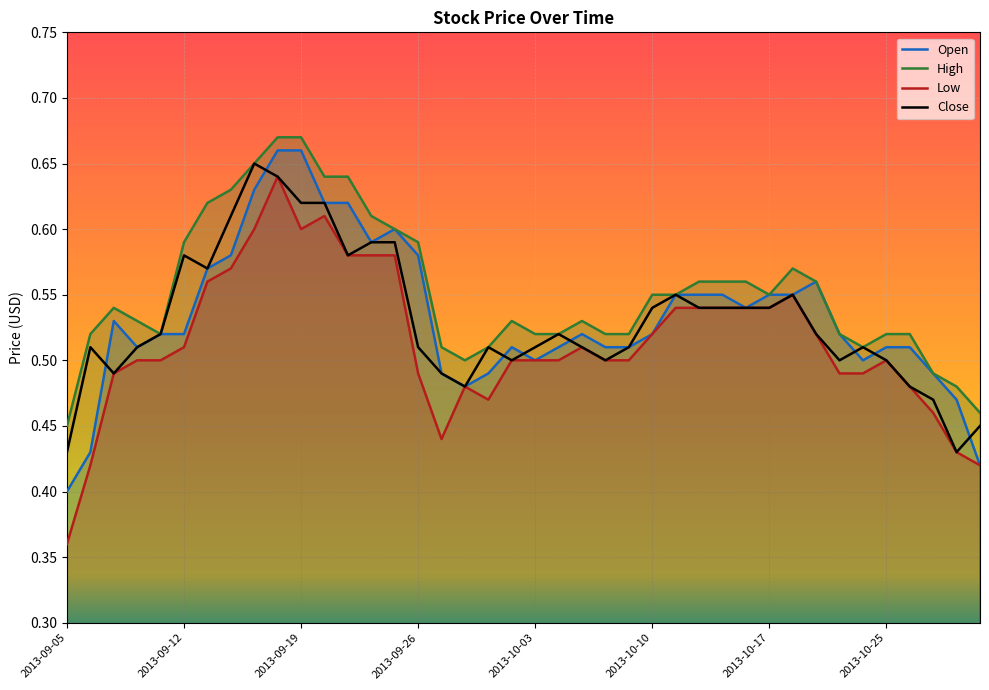

Which series has the largest total across all categories?

High